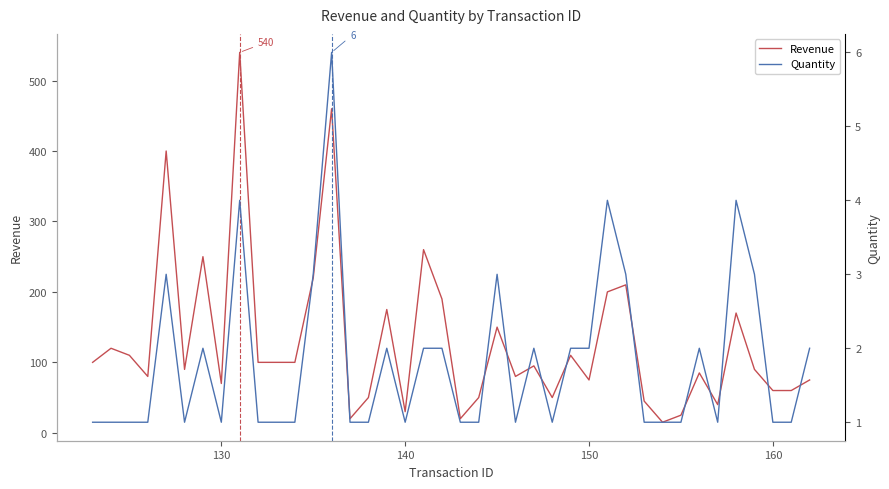

Where does the Revenue series first go above 95?

123